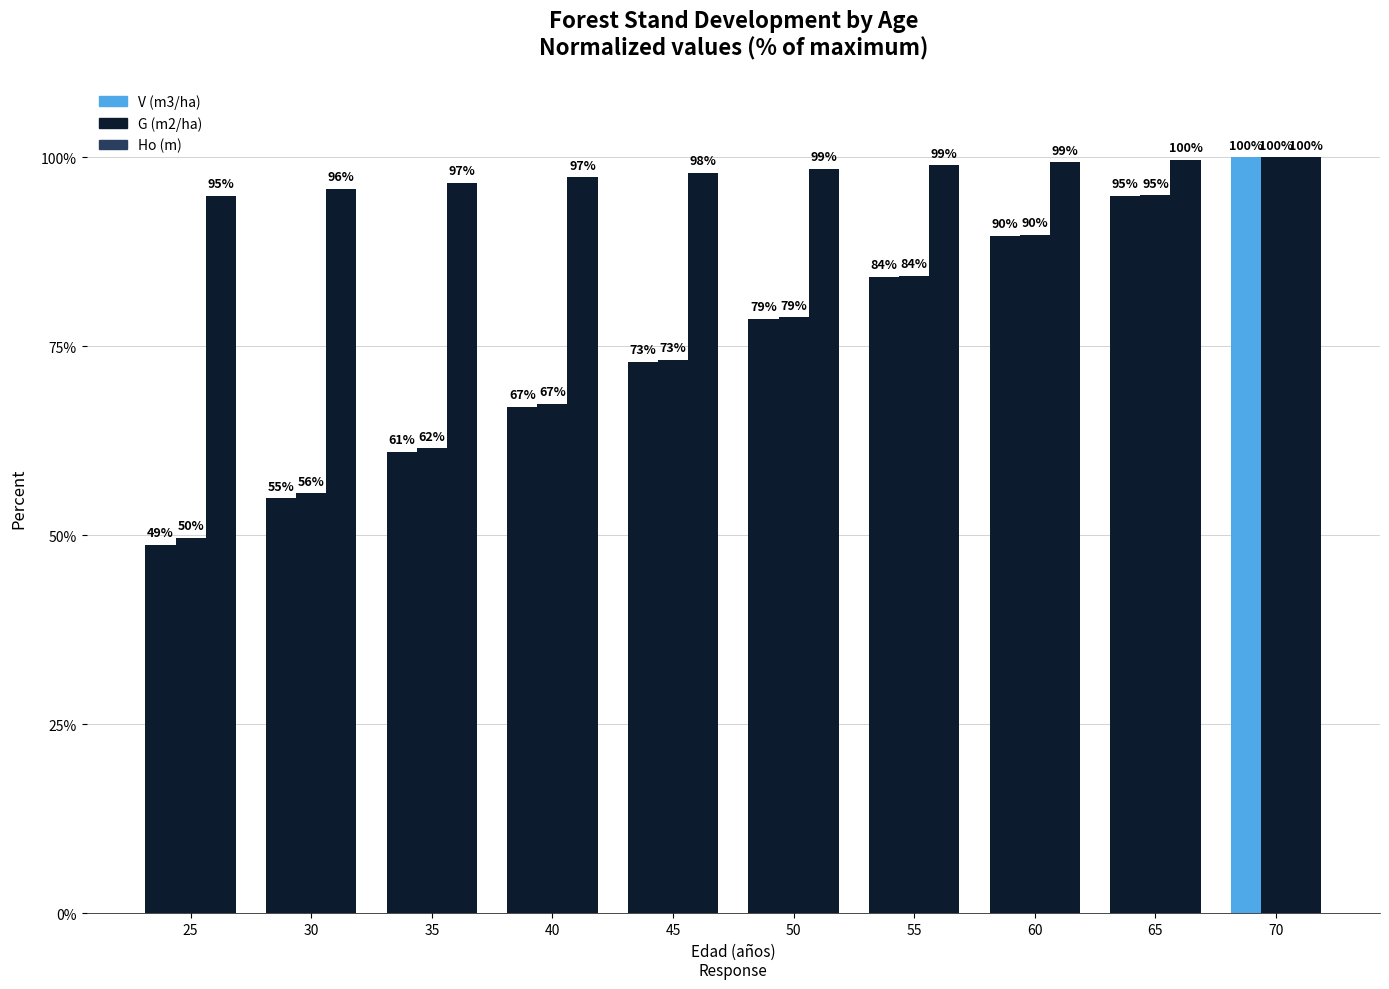

What is the sum of all Ho (m) values?

979.2